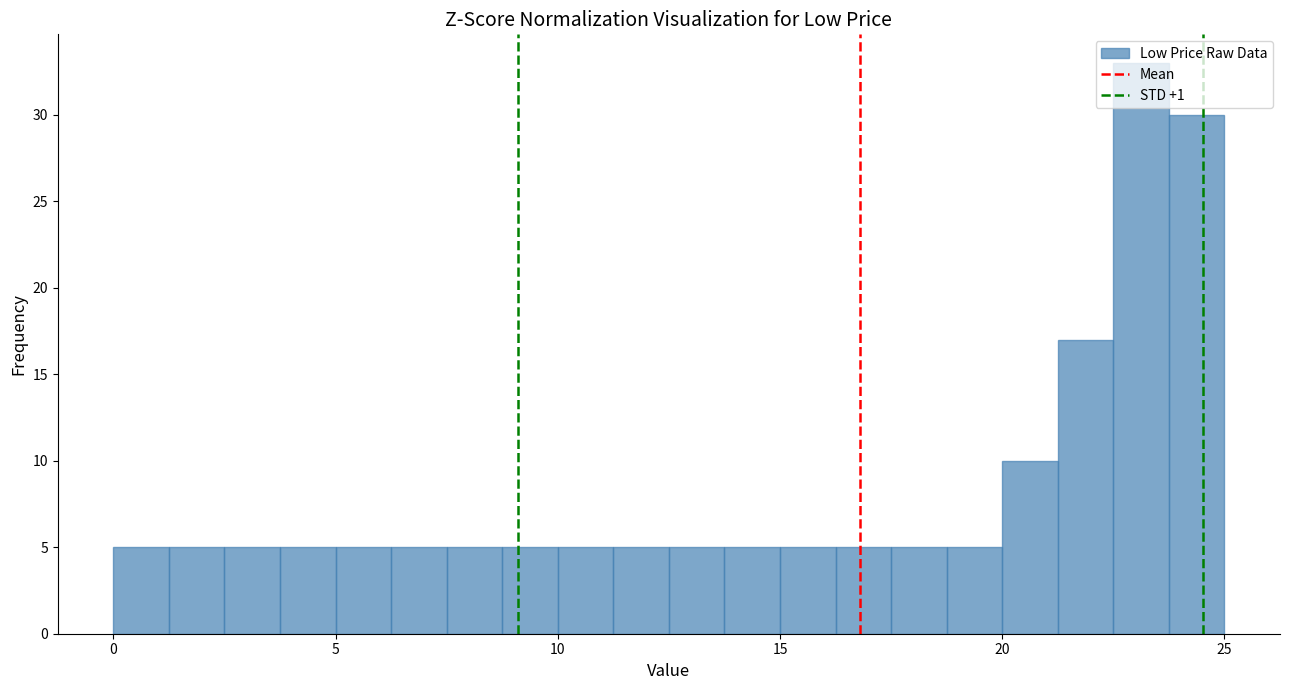

Read against the x-axis, roughly where is the centre of the tallest bar?

23.0